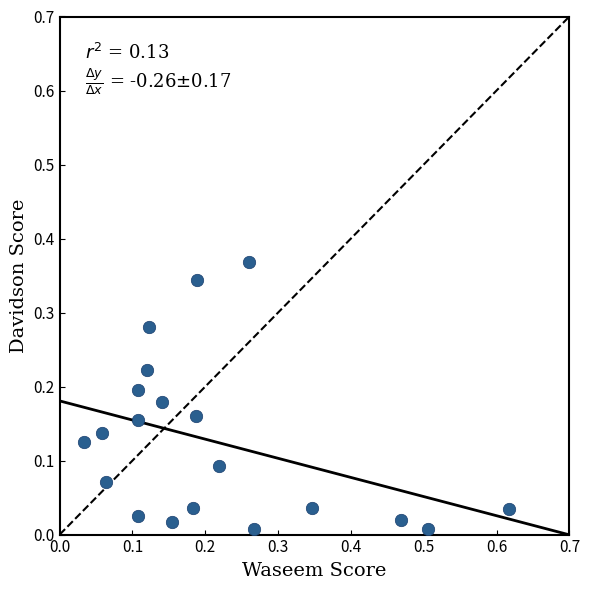

What is the range of X values (max minus min)?

0.6